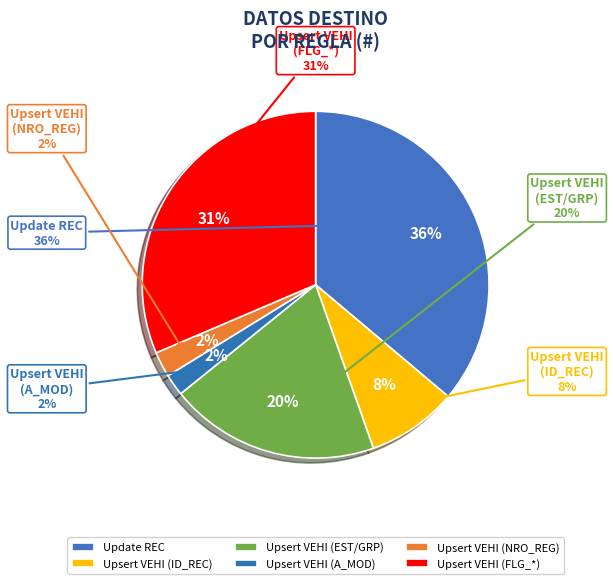

Does Upsert VEHI (A_MOD) represent more than half of the total?

No